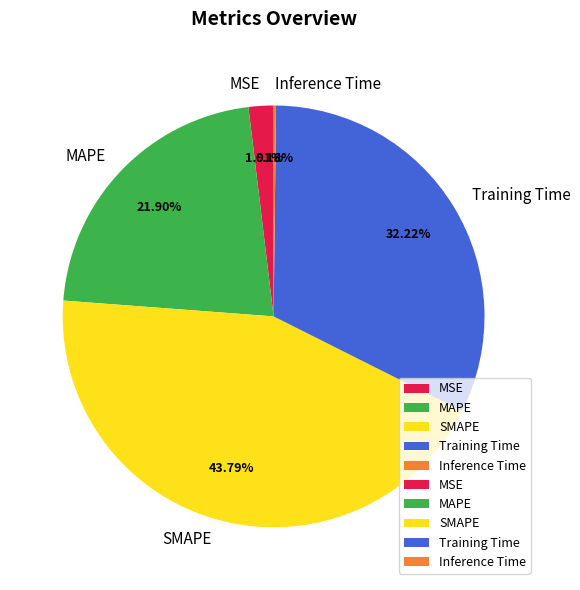

What percentage is the Training Time slice, to the nearest percent?

32%